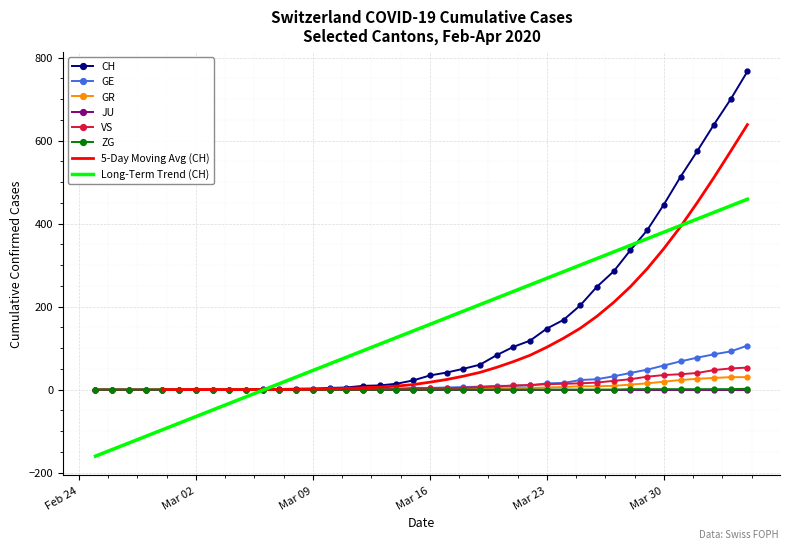

True or false: ZG and CH cross at least once.

False